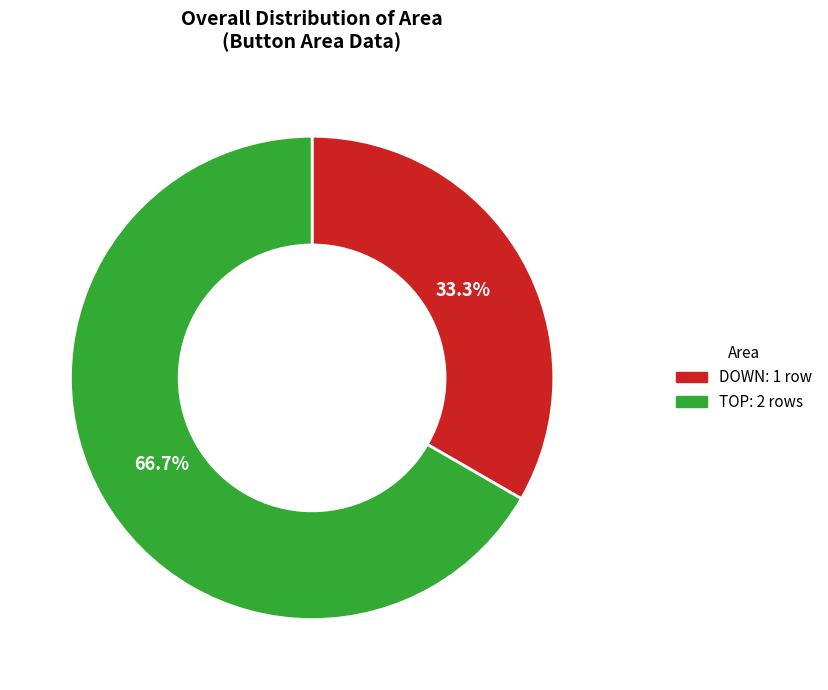

Does any single category account for the majority?

Yes